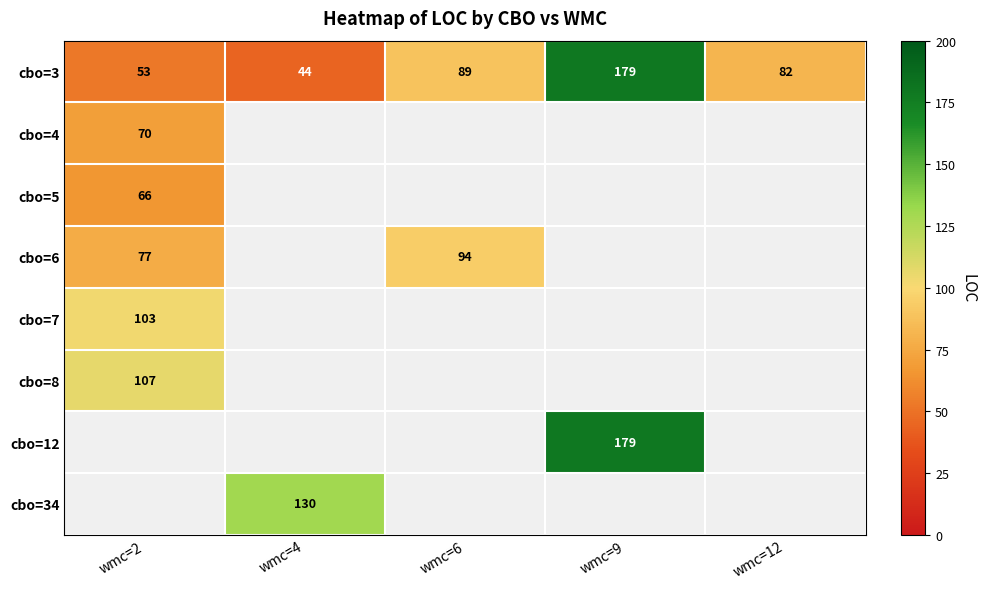

Where does the cbo=3 series first go above 82?

wmc=6